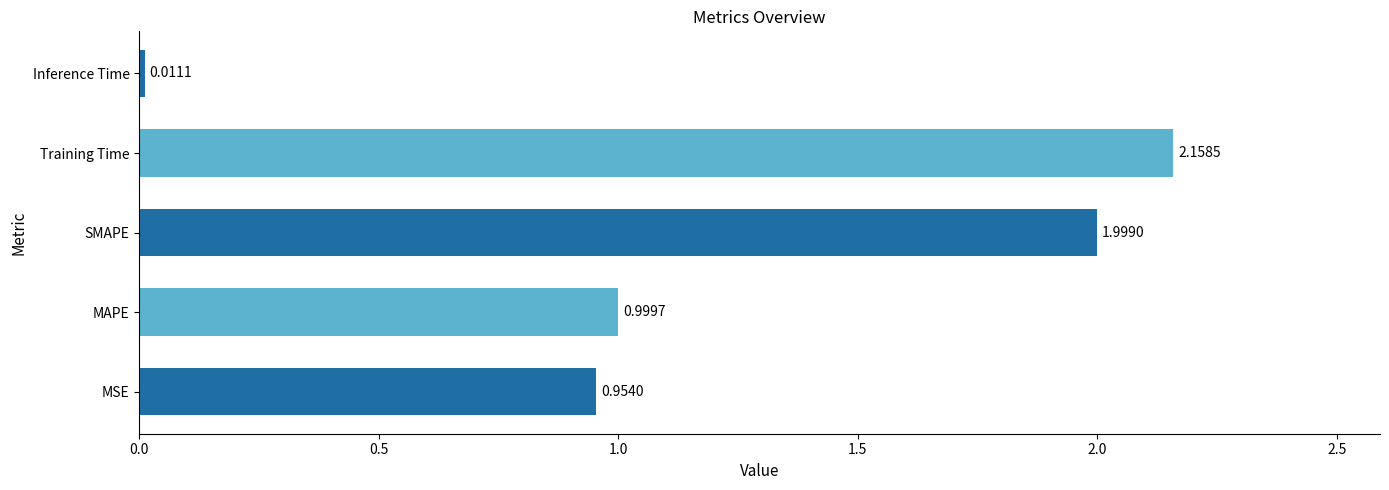

How many bars are there in total?

5